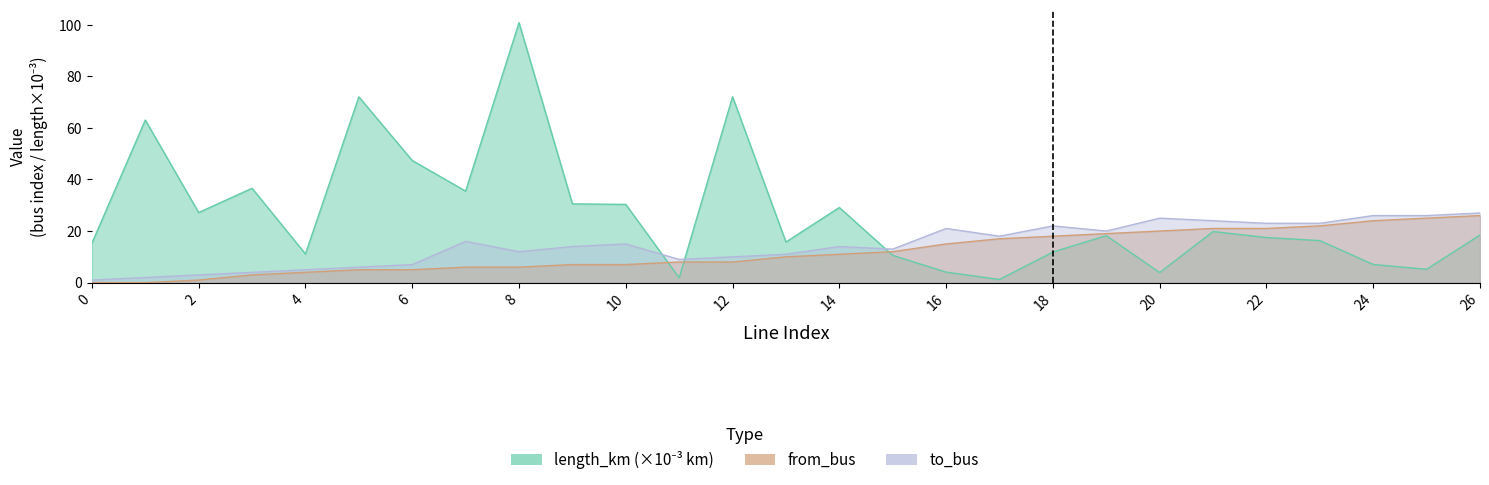

List the series in order of their overall mean, highest first.

length_km, to_bus, from_bus